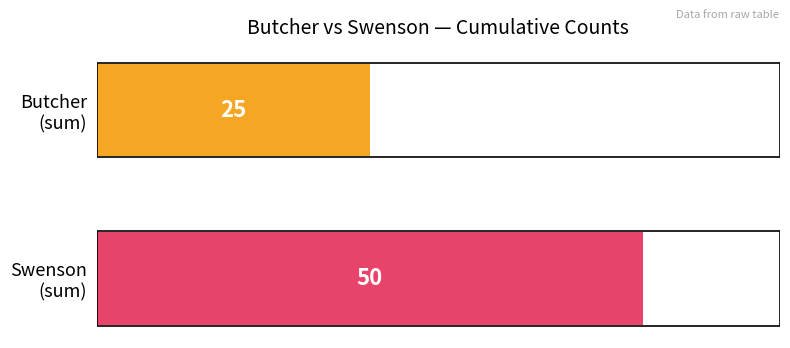

How many values are between 25 and 50?

2